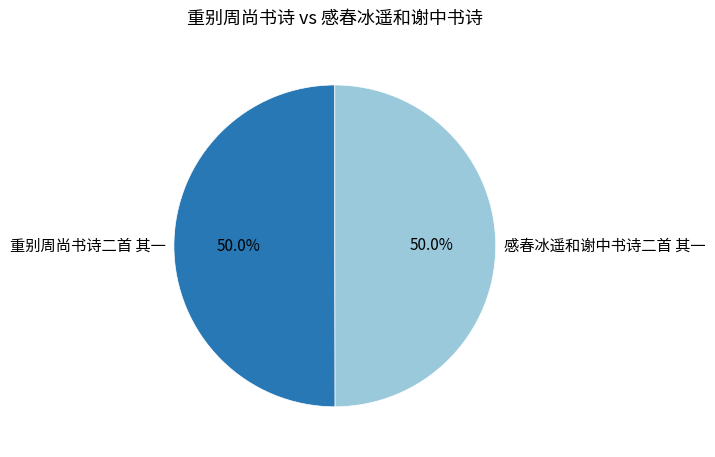

What is the ratio of the value at 重别周尚书诗二首 其一 to the value at 感春冰遥和谢中书诗二首 其一?

1.0